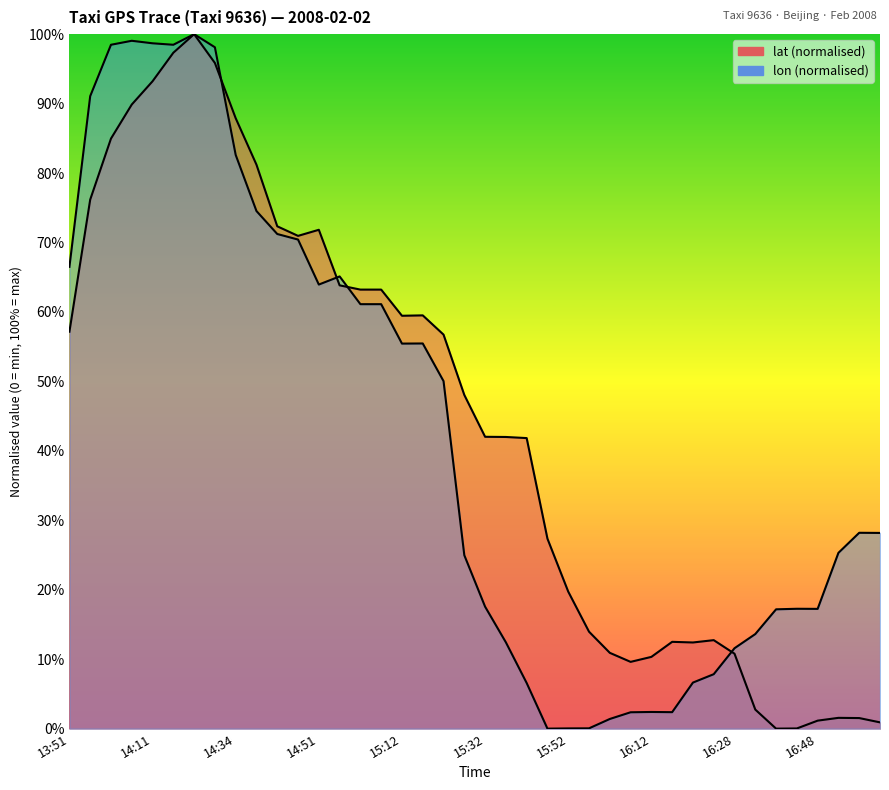

At 16:33, list the series in order from smallest to largest.

lat, lon